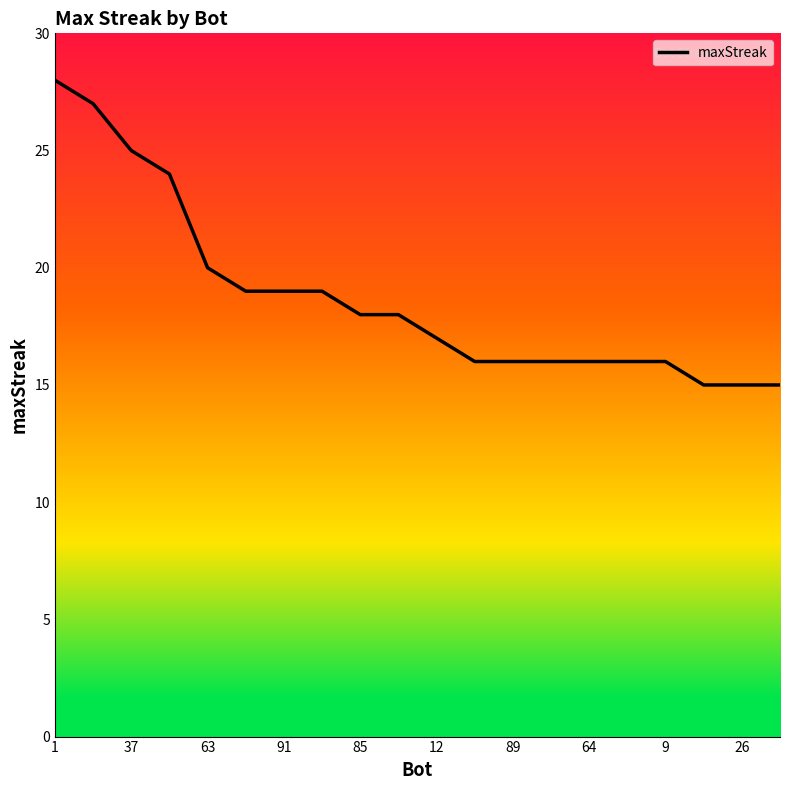

What is the difference between the maximum and minimum values?

13